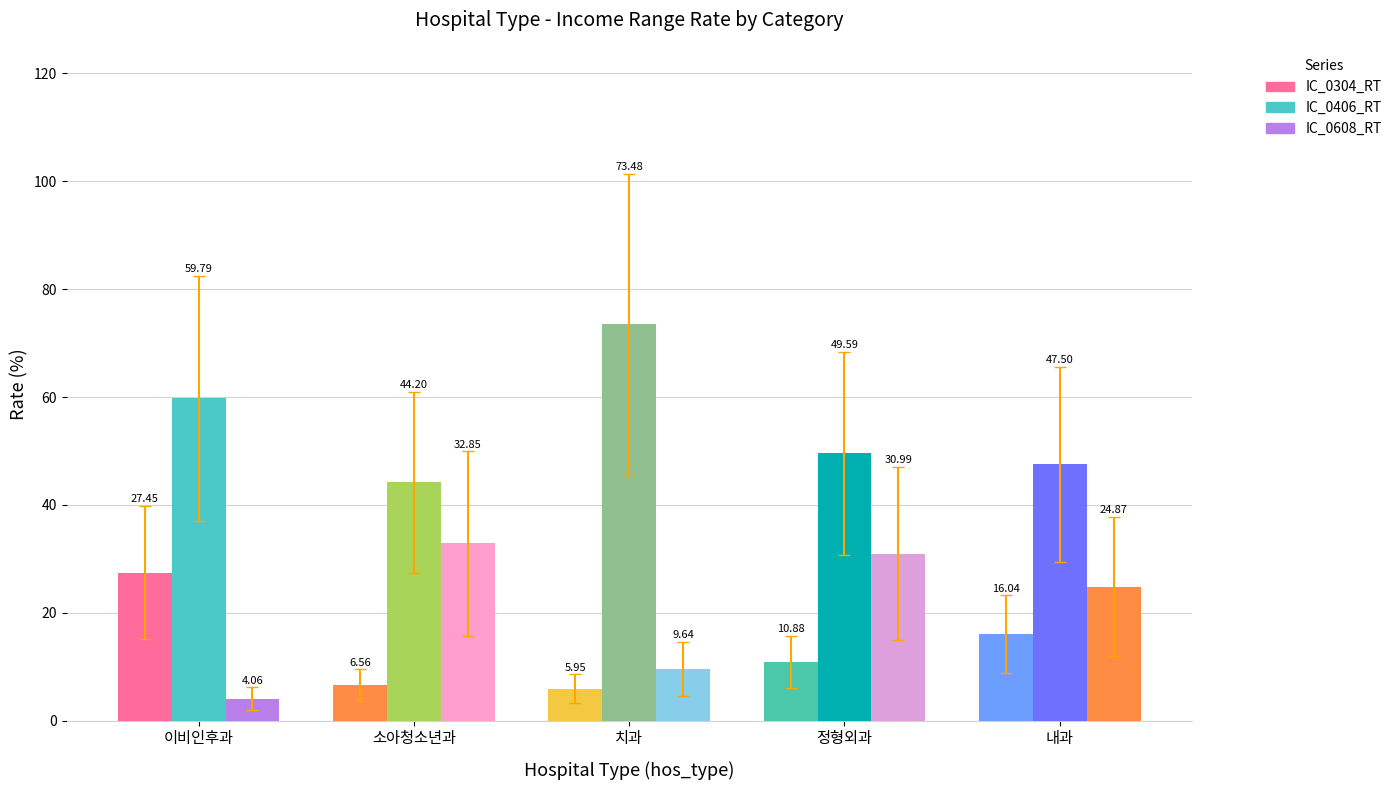

How many bars are there in each group?

3